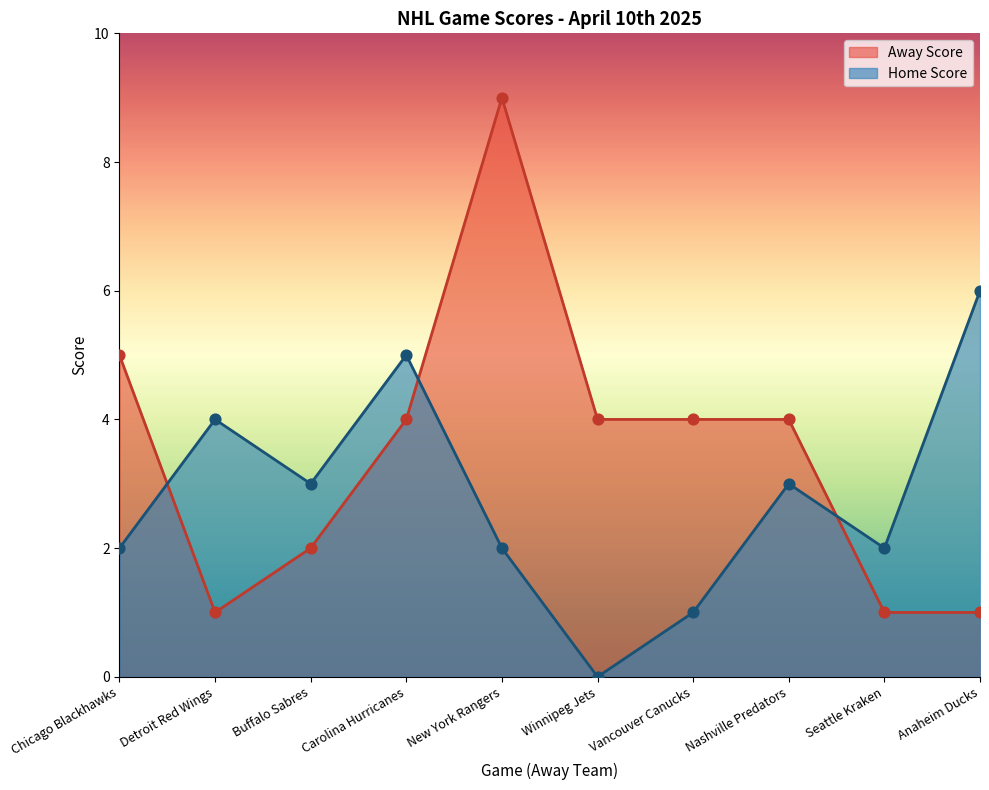

Is the value of Away Score at Detroit Red Wings greater than the value of Home Score at New York Rangers?

No